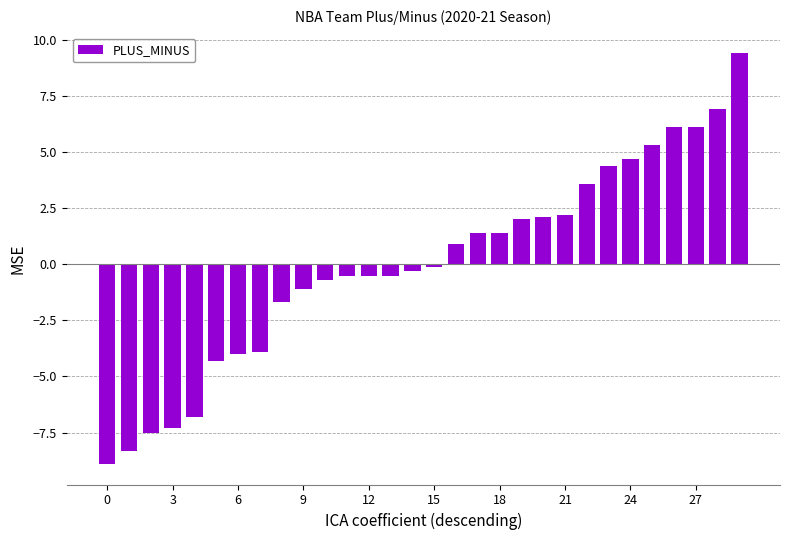

What is the maximum value shown in the chart?

9.4